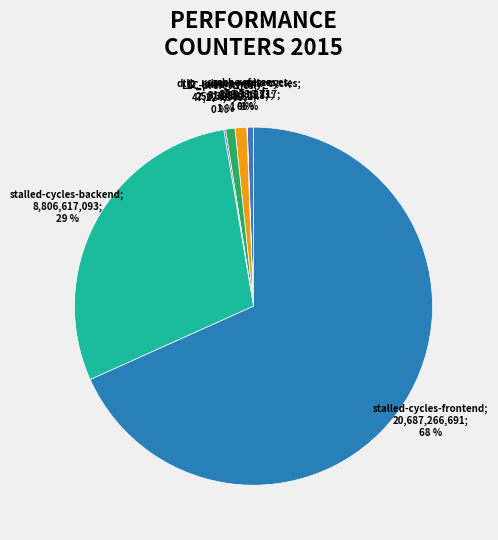

Rank the categories by value from lowest to highest.

cache-misses, LLC-prefetches, cache-references, l2_lines_in_any, dtlb_misses_walk_cycles, stalled-cycles-backend, stalled-cycles-frontend